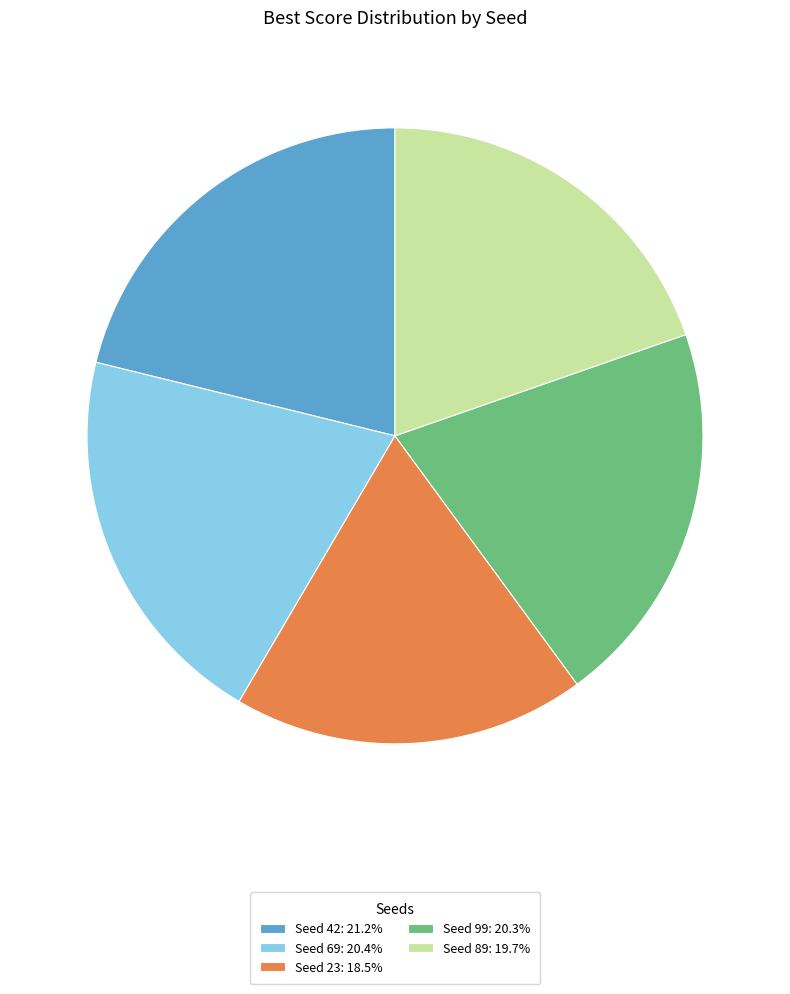

Is Seed 23: 18.5% the majority of the pie?

No